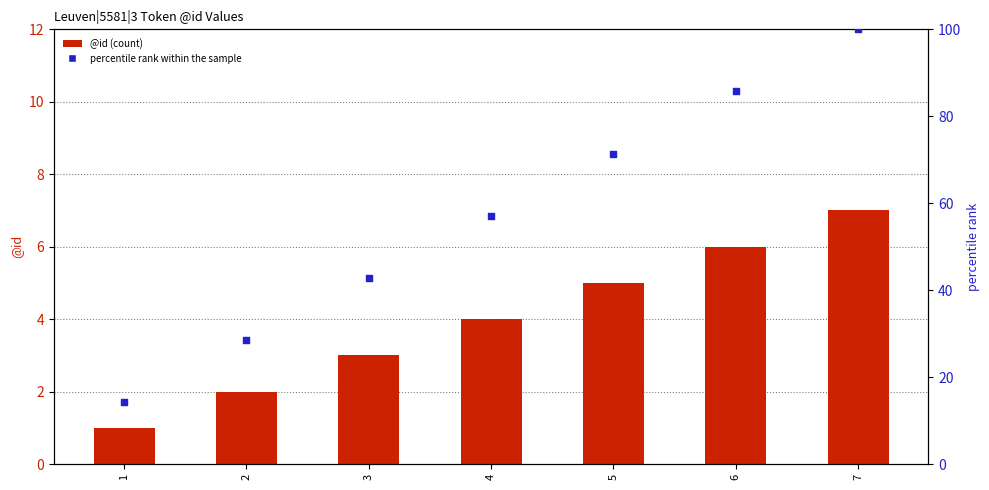

Which series has the widest spread of Y values?

percentile rank within the sample